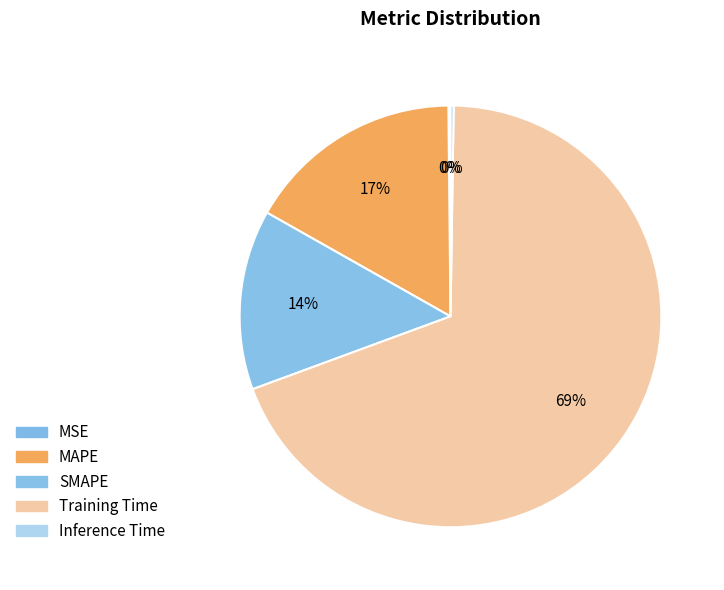

Is it true that MAPE is 10% of the pie?

False